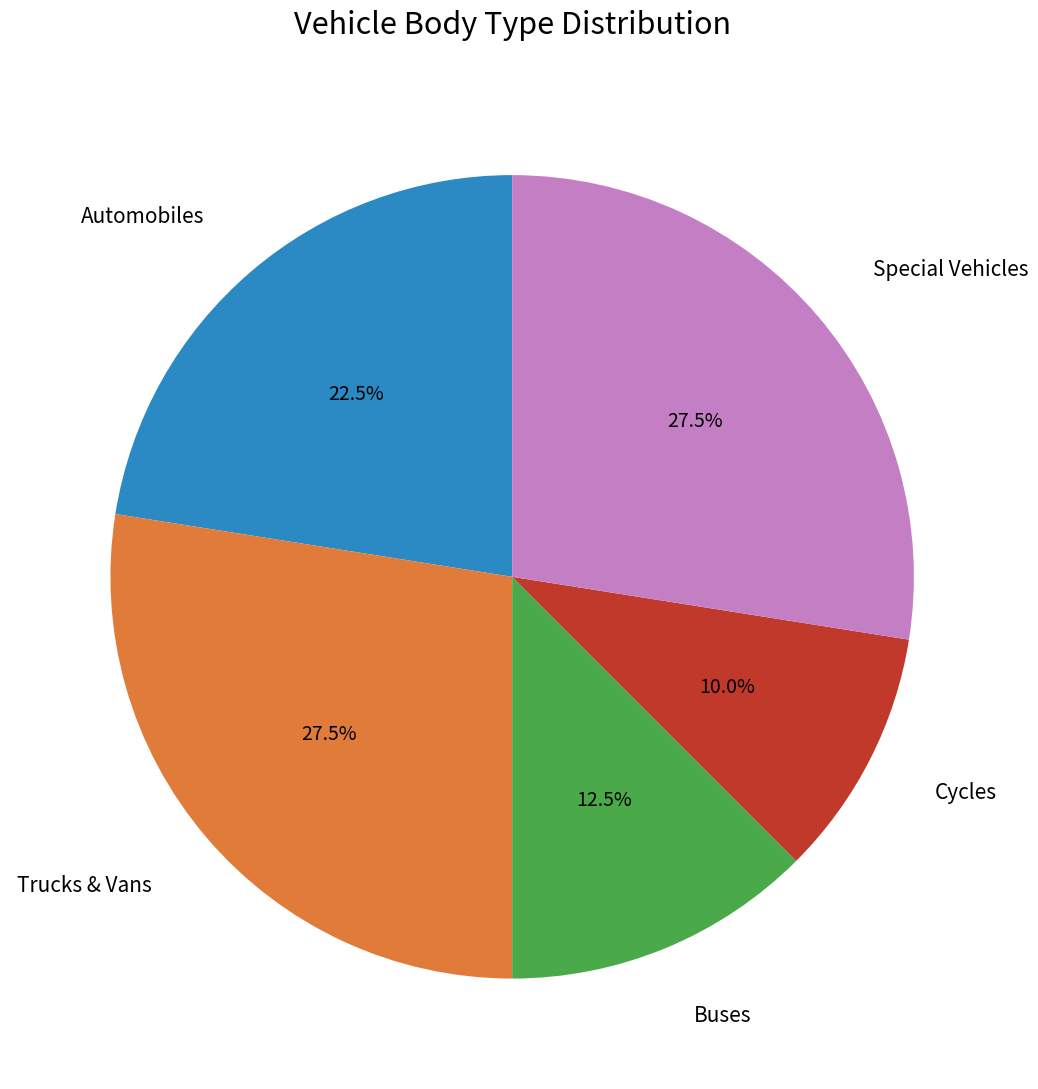

Approximately how many times larger is the value at Buses compared to Trucks & Vans?

0.5